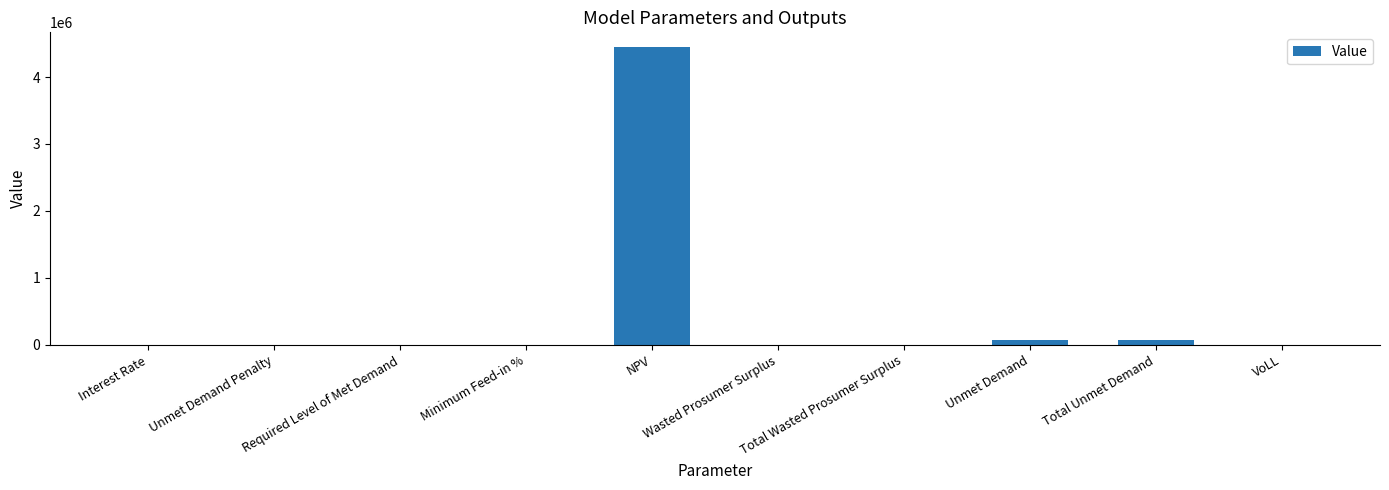

What is the maximum value shown in the chart?

4444553.9